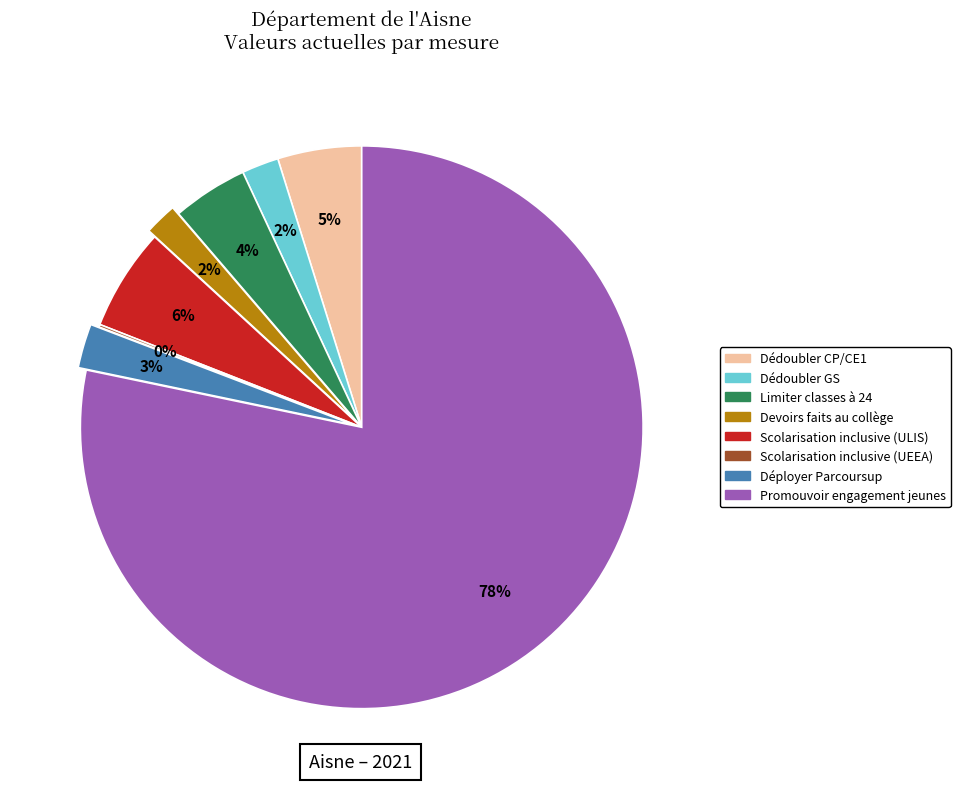

Which category accounts for the majority?

Promouvoir engagement jeunes